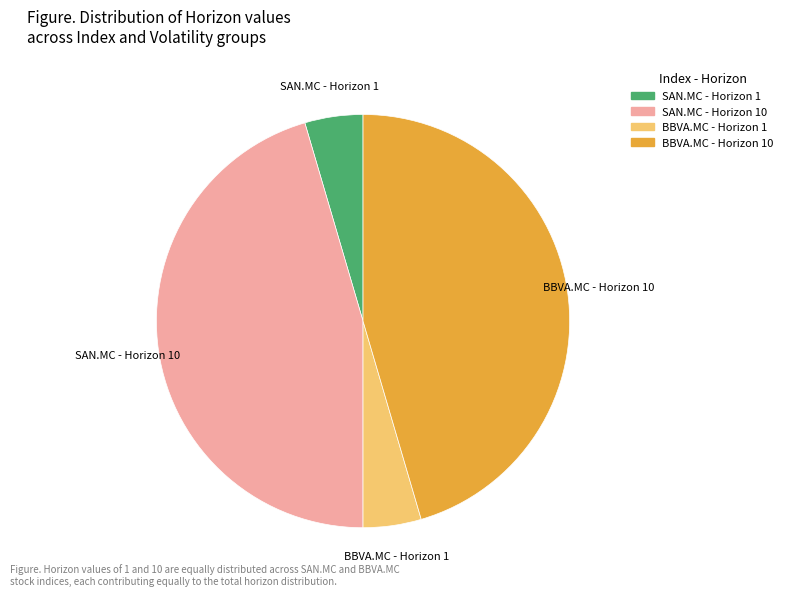

Does any single category account for the majority?

No